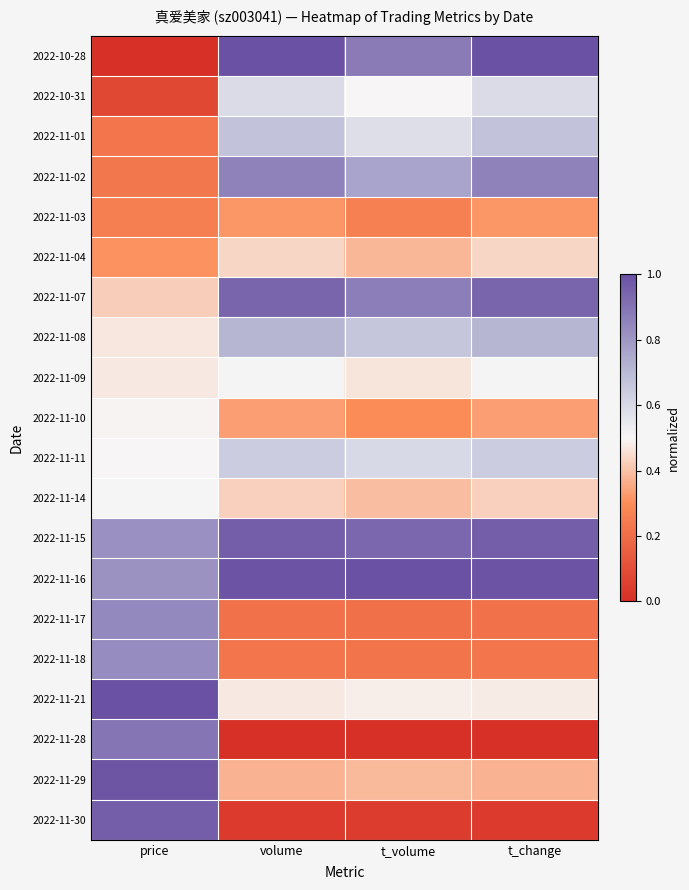

Reading left to right, list all the values displayed in this chart.

2022-10-28: price=0.0	volume=1.0	t_volume=0.9	t_change=1.0
2022-10-31: price=0.1	volume=0.6	t_volume=0.5	t_change=0.6
2022-11-01: price=0.2	volume=0.7	t_volume=0.6	t_change=0.7
2022-11-02: price=0.2	volume=0.9	t_volume=0.8	t_change=0.9
2022-11-03: price=0.3	volume=0.3	t_volume=0.3	t_change=0.3
2022-11-04: price=0.3	volume=0.4	t_volume=0.4	t_change=0.4
2022-11-07: price=0.4	volume=0.9	t_volume=0.9	t_change=0.9
2022-11-08: price=0.5	volume=0.7	t_volume=0.7	t_change=0.7
2022-11-09: price=0.5	volume=0.5	t_volume=0.5	t_change=0.5
2022-11-10: price=0.5	volume=0.3	t_volume=0.3	t_change=0.3
2022-11-11: price=0.5	volume=0.6	t_volume=0.6	t_change=0.6
2022-11-14: price=0.5	volume=0.4	t_volume=0.4	t_change=0.4
2022-11-15: price=0.8	volume=1.0	t_volume=0.9	t_change=1.0
2022-11-16: price=0.8	volume=1.0	t_volume=1.0	t_change=1.0
2022-11-17: price=0.8	volume=0.2	t_volume=0.2	t_change=0.2
2022-11-18: price=0.8	volume=0.2	t_volume=0.2	t_change=0.2
2022-11-21: price=1.0	volume=0.5	t_volume=0.5	t_change=0.5
2022-11-28: price=0.9	volume=0.0	t_volume=0.0	t_change=0.0
2022-11-29: price=1.0	volume=0.4	t_volume=0.4	t_change=0.4
2022-11-30: price=1.0	volume=0.0	t_volume=0.0	t_change=0.0